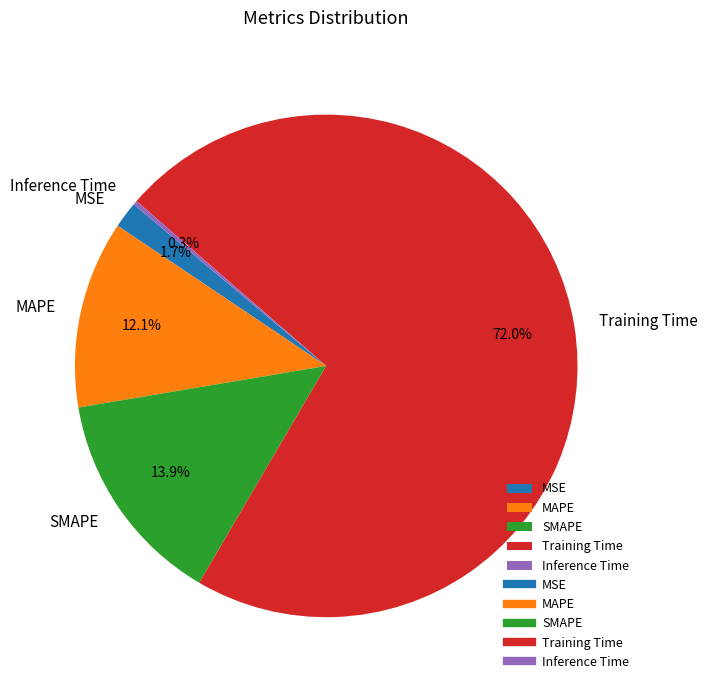

Does Training Time account for over 50% of the chart?

Yes